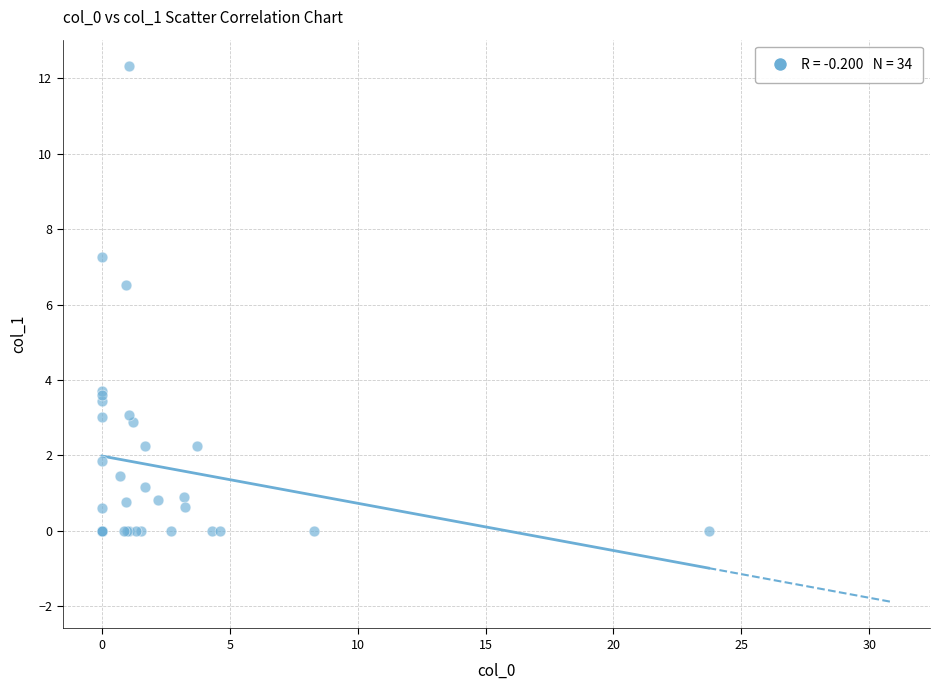

What Y value in the scatter plot is closest to 6?

6.5